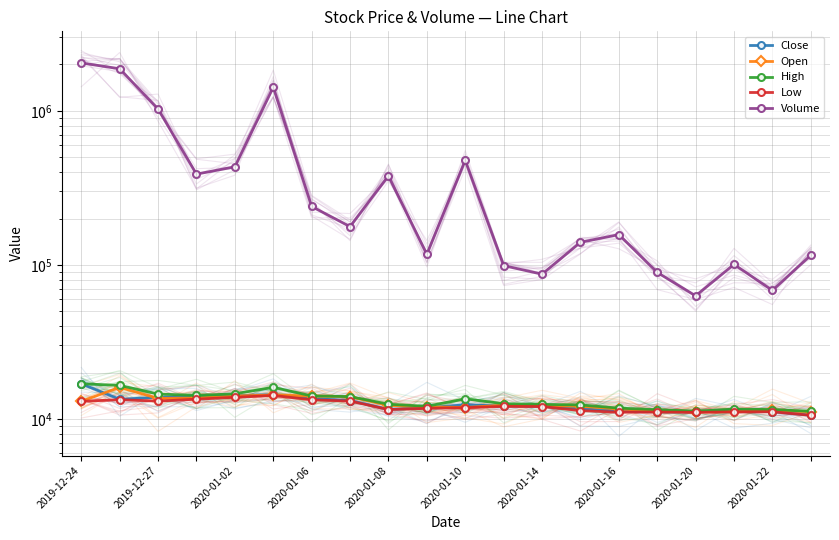

What position from the left is 17?

18